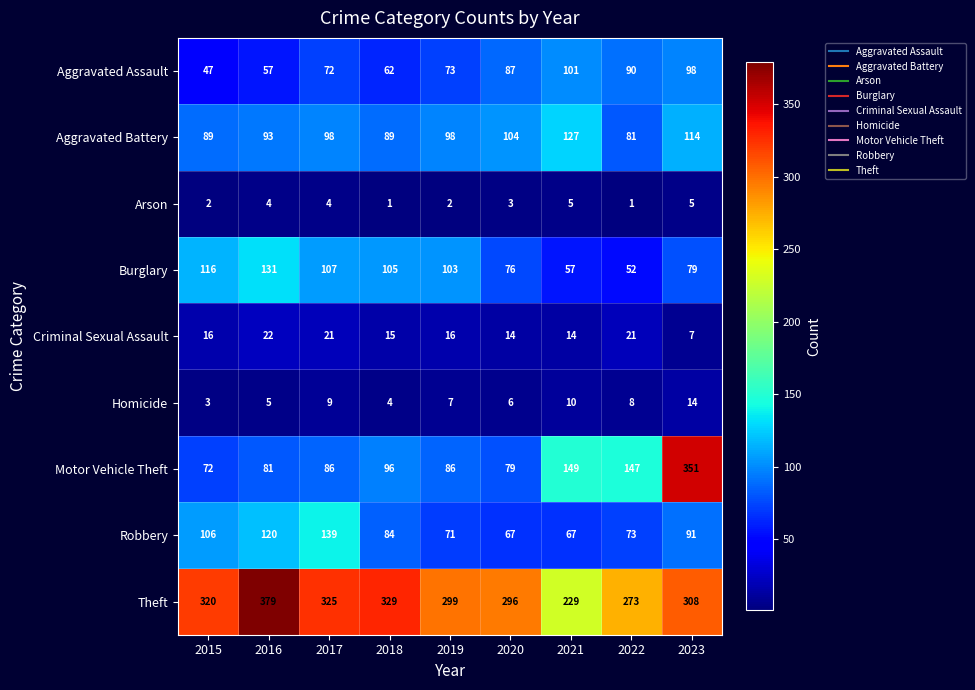

At which category is the sum across all series the highest?

2023